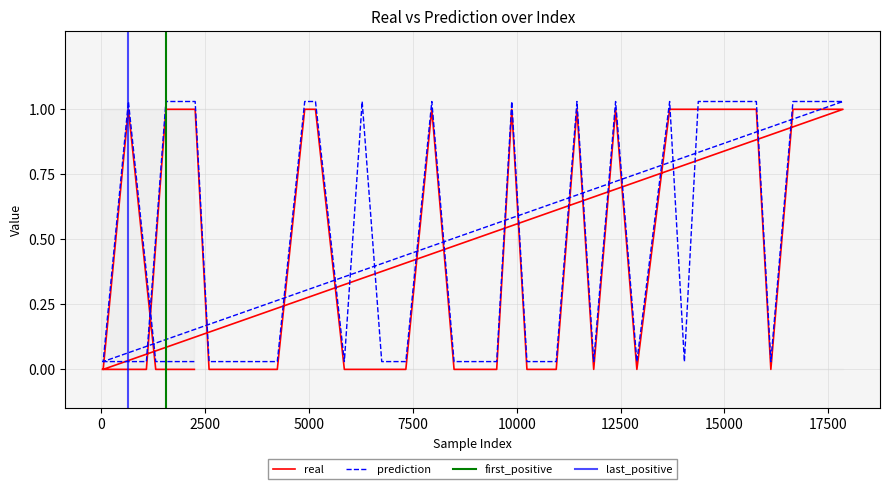

True or false: real and prediction cross at least once.

True